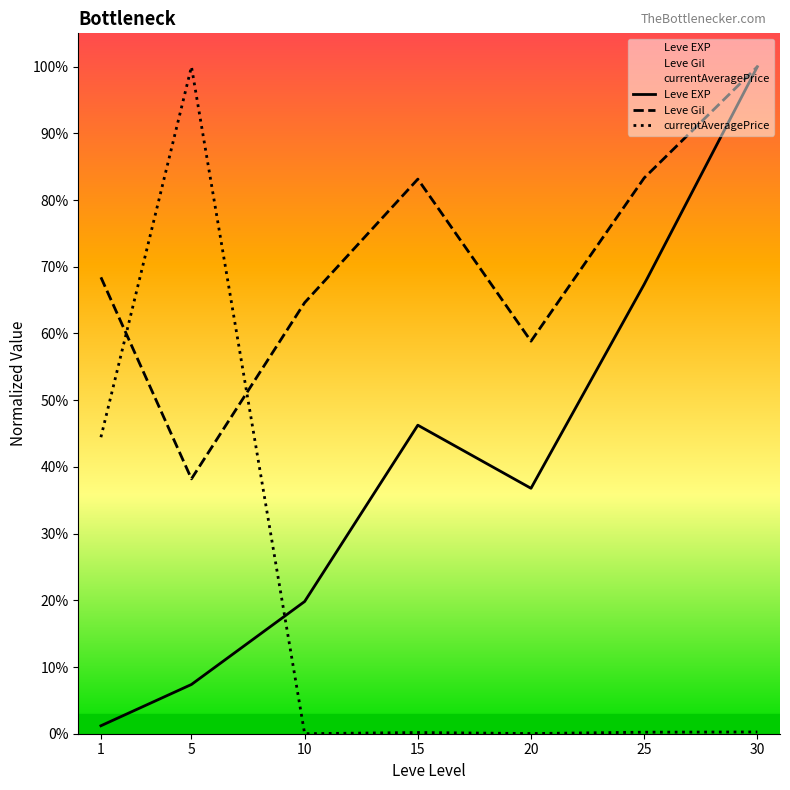

Rank the series by their maximum value, from lowest to highest.

Leve EXP, Leve Gil, currentAveragePrice